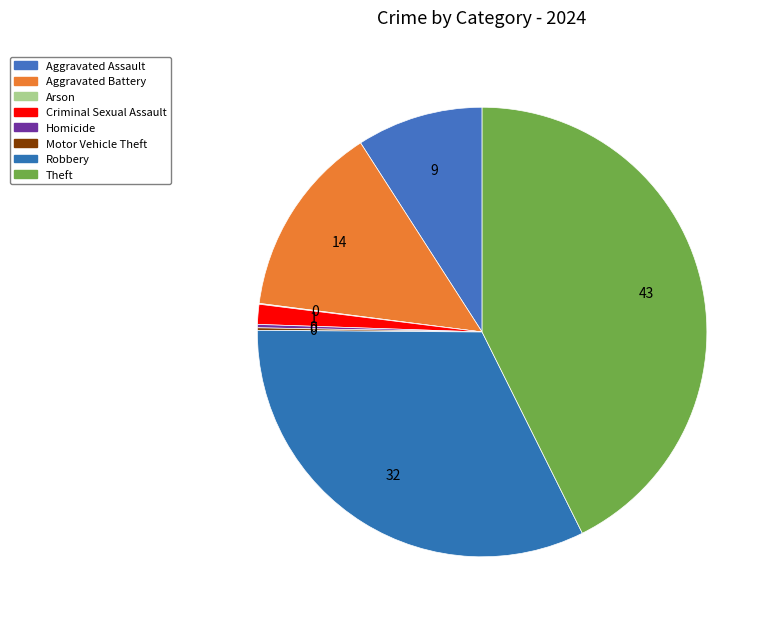

Which category has the biggest portion of the pie?

Theft